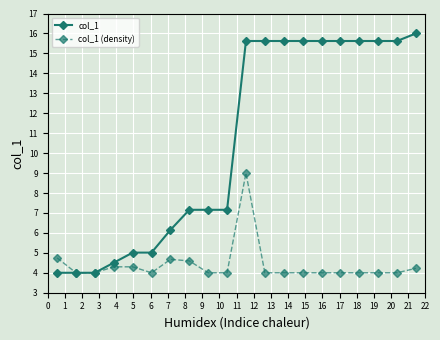

Reading left to right, transcribe all the data shown in this chart.

col_1: 4.0	4.0	4.0	4.5	5.0	5.0	6.1	7.2	7.2	7.2	15.6	15.6	15.6	15.6	15.6	15.6	15.6	15.6	15.6	16.0
col_1 (density): 4.7	4.0	4.0	4.3	4.3	4.0	4.7	4.6	4.0	4.0	9.0	4.0	4.0	4.0	4.0	4.0	4.0	4.0	4.0	4.2